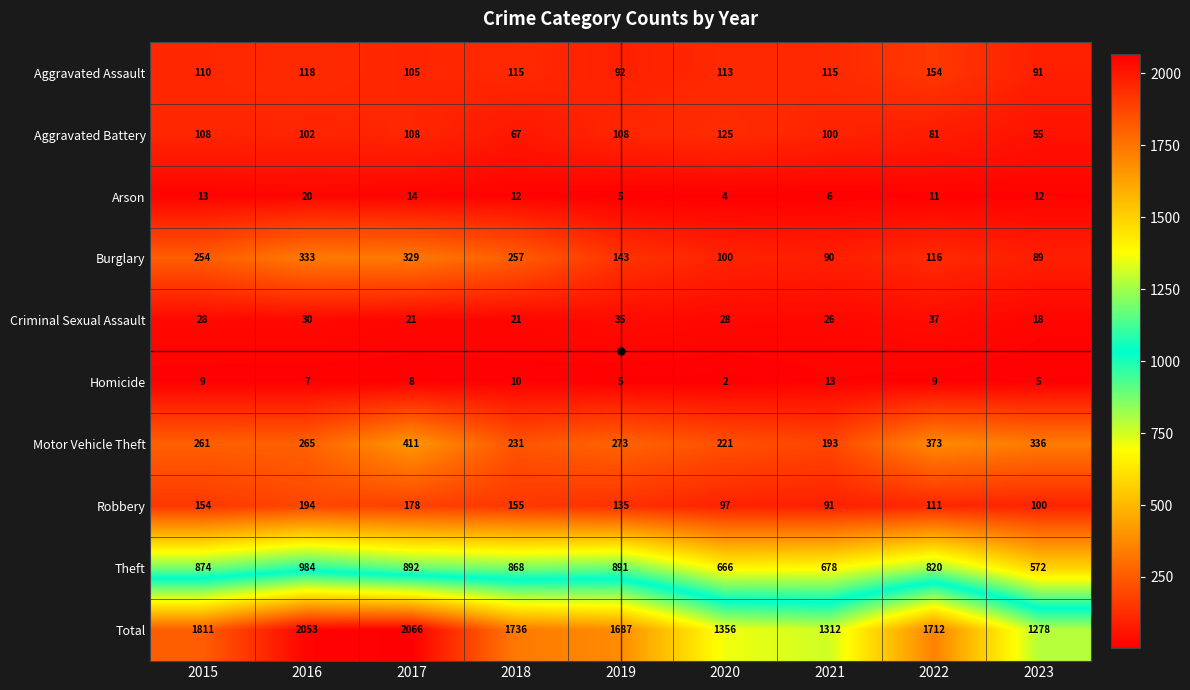

How many data points does each series have?

9